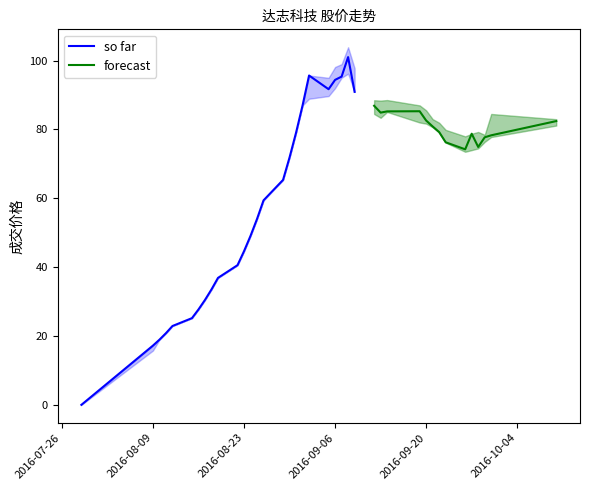

Is the value of 最近成交 at 2016-09-14 greater than the value of 最低成交 at 2016-09-01?

No